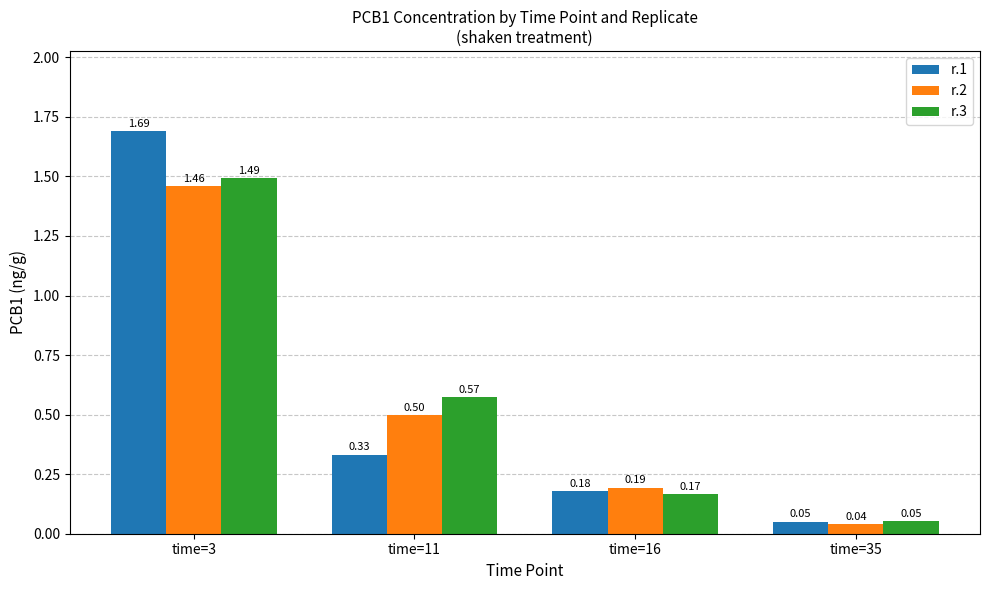

What is the sum of all r.3 values?

2.3